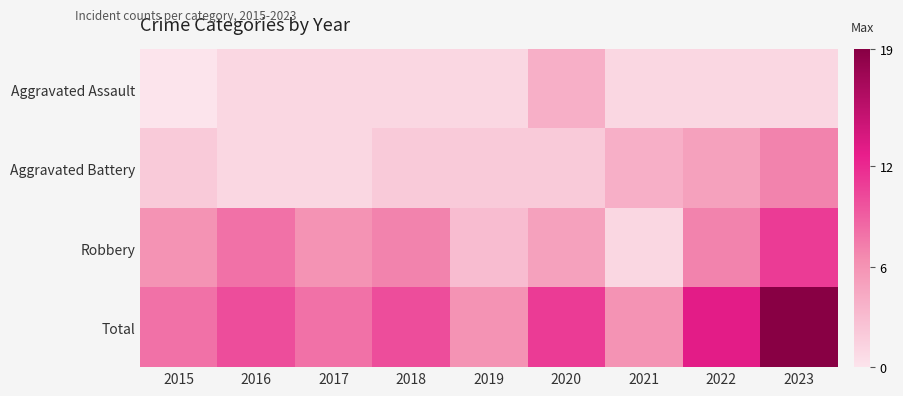

List the series in order of their peak value, lowest first.

Aggravated Assault, Aggravated Battery, Robbery, Total